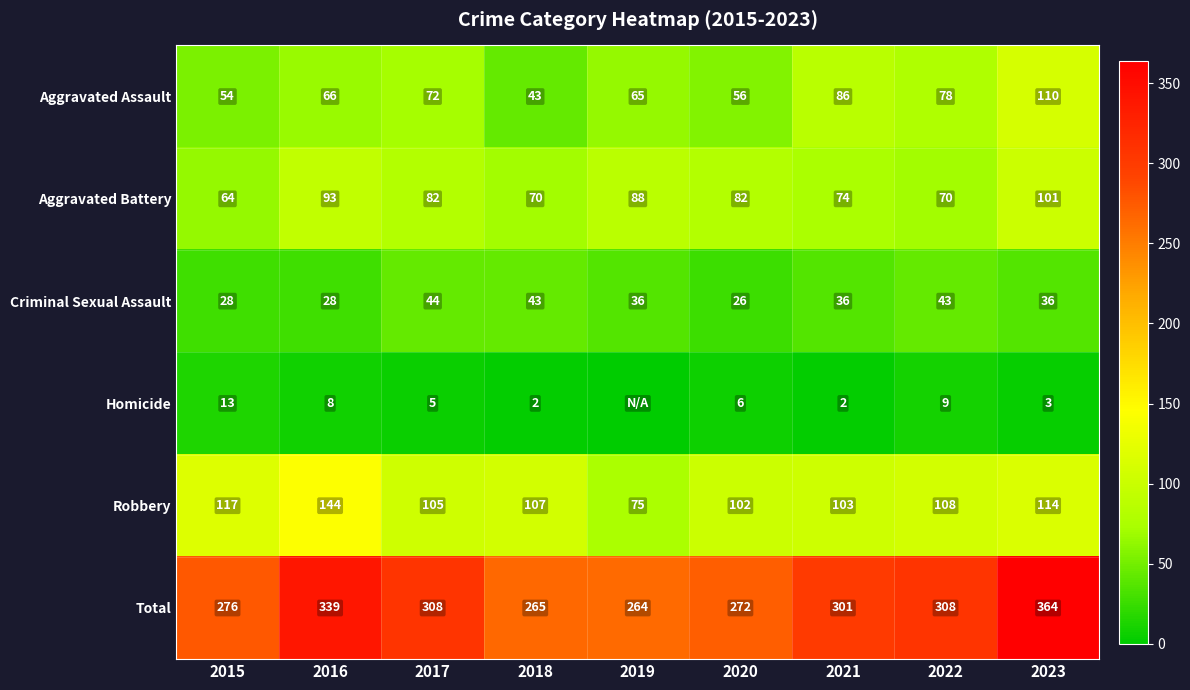

At 2021, list the series in order from largest to smallest.

Total, Robbery, Aggravated Assault, Aggravated Battery, Criminal Sexual Assault, Homicide